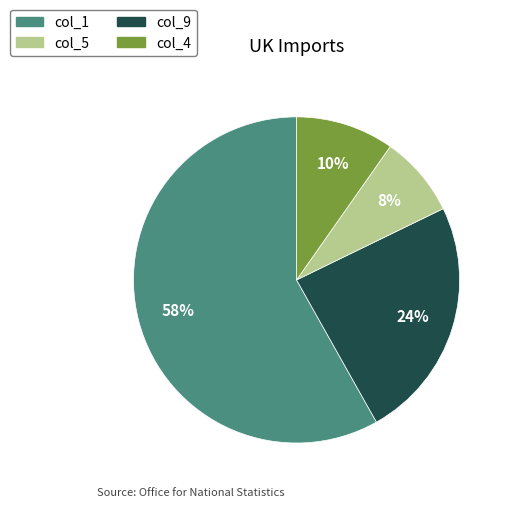

Is there a majority slice in this chart?

Yes